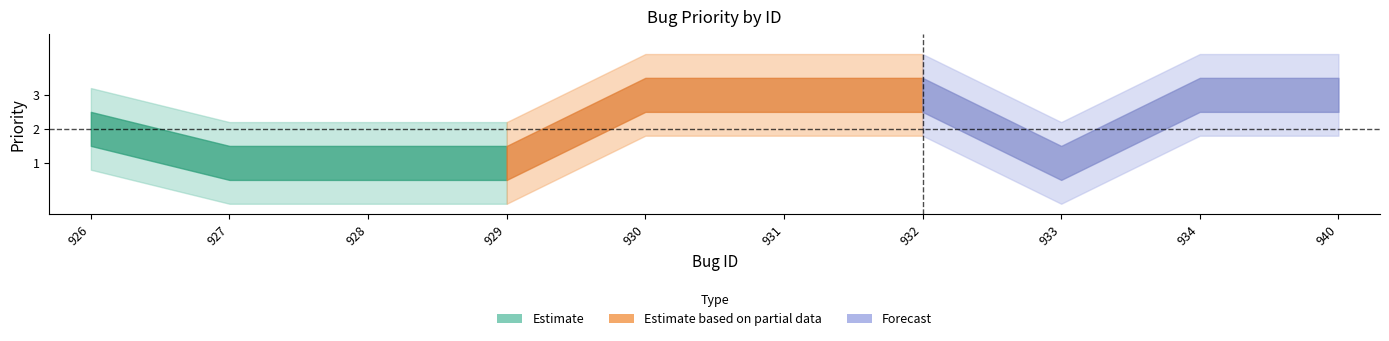

Between 929 and 926, which is larger?

926